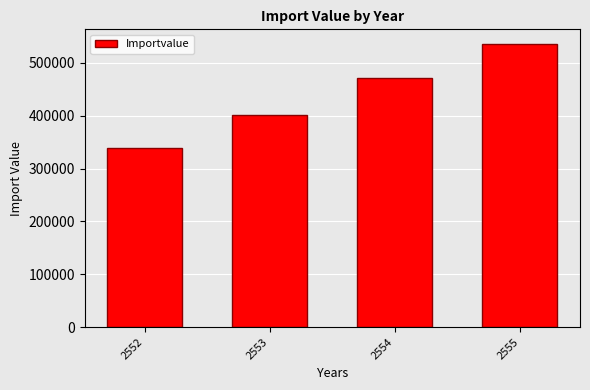

How many bars are there in total?

4